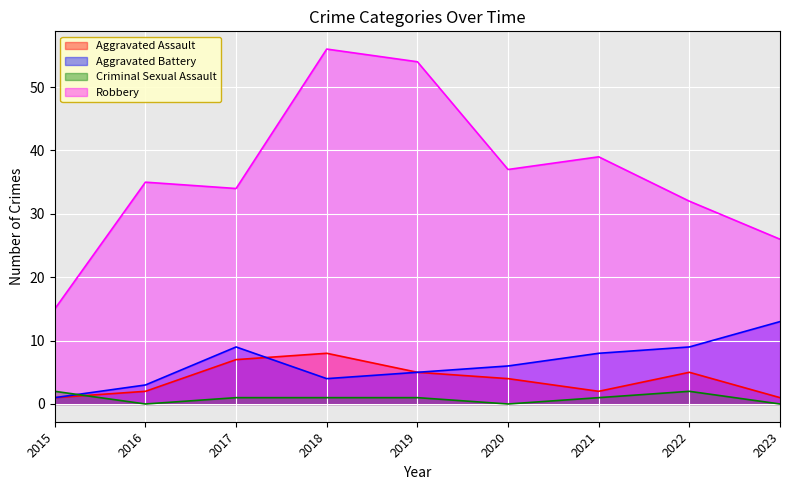

Does the chart display data point markers on the line(s)?

No